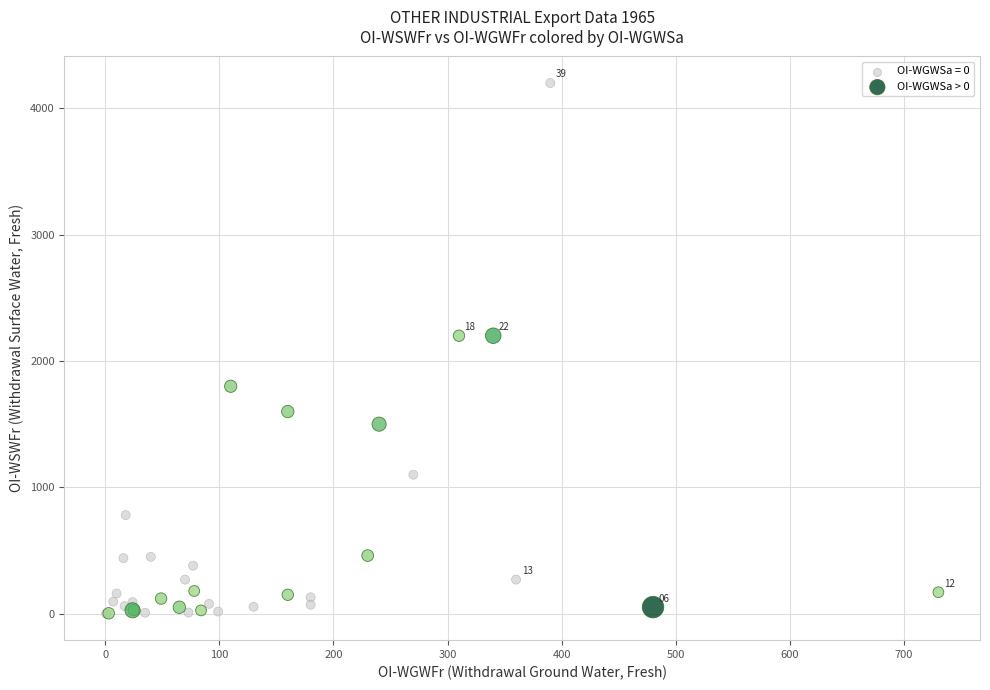

Which series has the largest Y range (max minus min)?

OI-WGWSa = 0